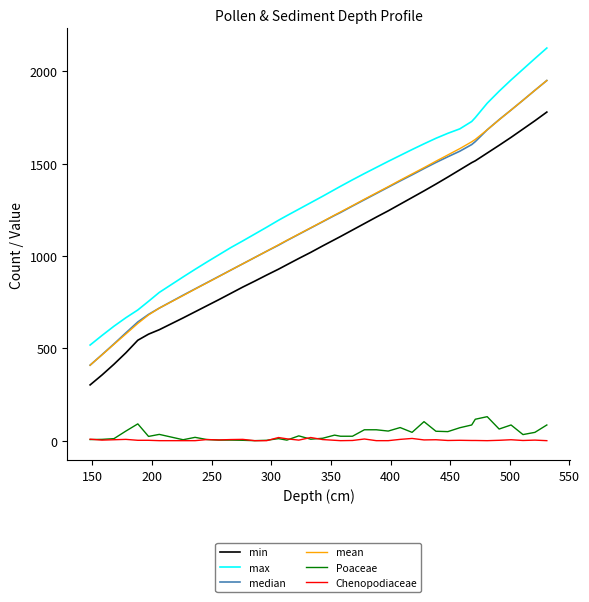

Which series has the widest spread of values?

max